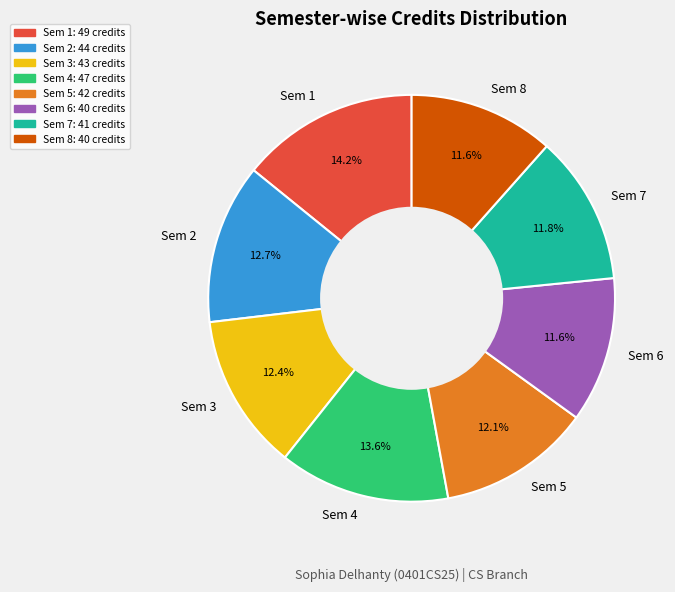

To the nearest percent, what portion does Sem 8 represent?

12%